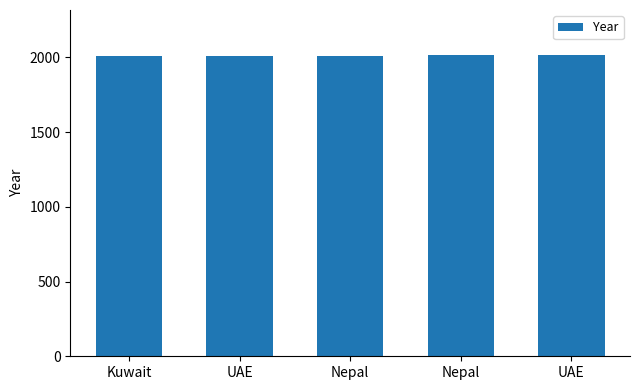

Does the chart contain any negative values?

No